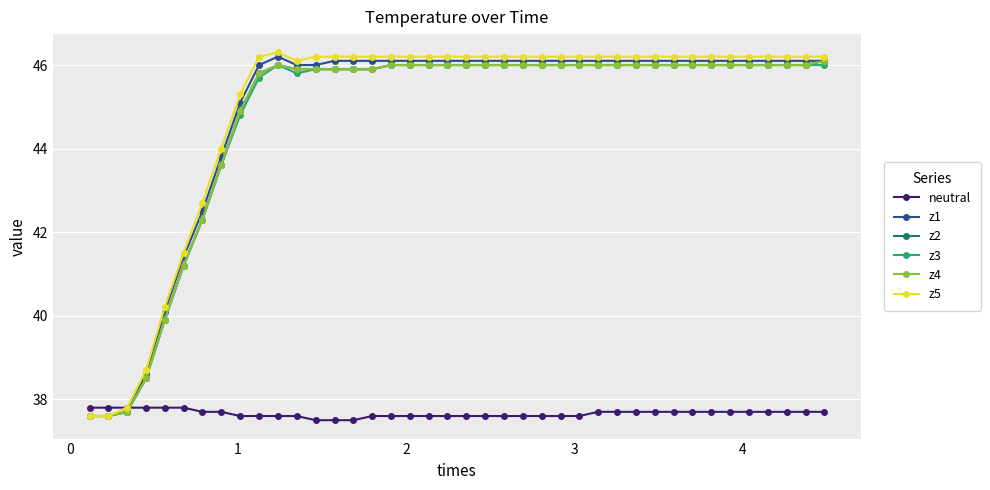

How many lines are shown in the chart?

6